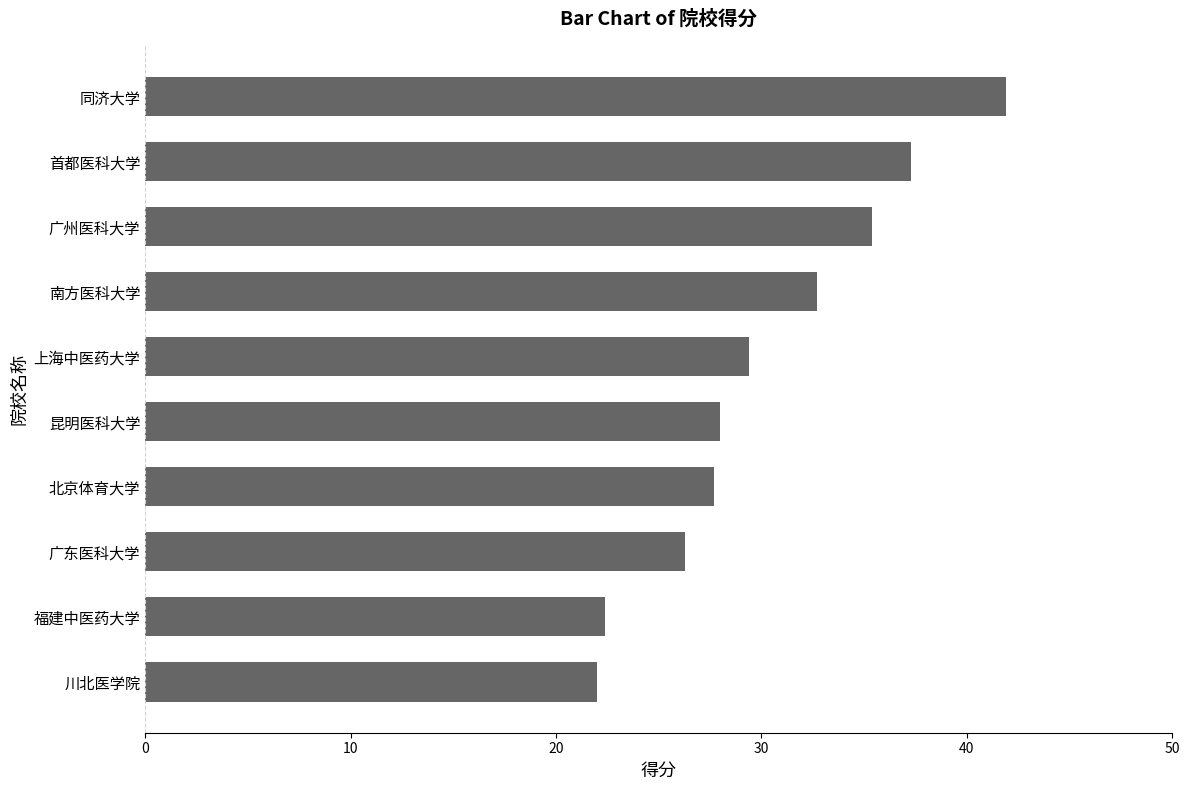

Which has a higher value, 南方医科大学 or 北京体育大学?

南方医科大学